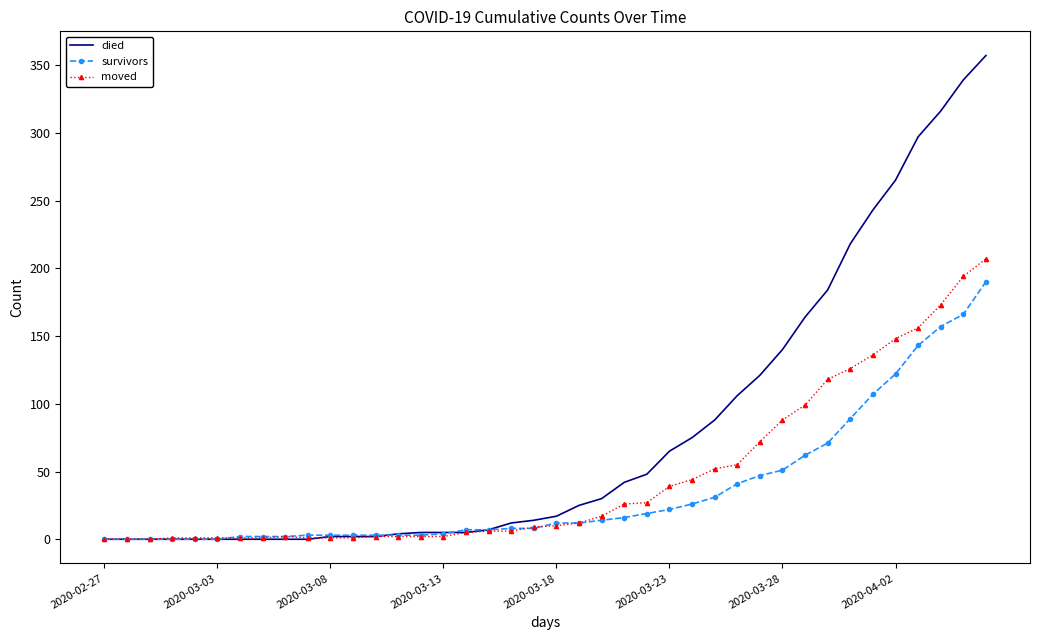

Which series has the widest spread of values?

died